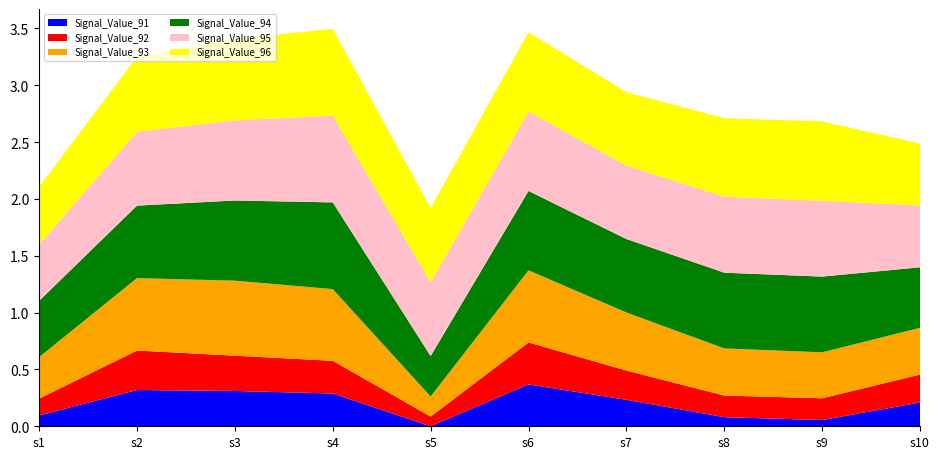

Reading left to right, extract all data points from this chart.

Signal_Value_91: signal segment 1=0.1	signal segment 2=0.3	signal segment 3=0.3	signal segment 4=0.3	signal segment 5=0.0	signal segment 6=0.4	signal segment 7=0.2	signal segment 8=0.1	signal segment 9=0.1	signal segment 10=0.2
Signal_Value_92: signal segment 1=0.1	signal segment 2=0.3	signal segment 3=0.3	signal segment 4=0.3	signal segment 5=0.1	signal segment 6=0.4	signal segment 7=0.3	signal segment 8=0.2	signal segment 9=0.2	signal segment 10=0.2
Signal_Value_93: signal segment 1=0.4	signal segment 2=0.6	signal segment 3=0.7	signal segment 4=0.6	signal segment 5=0.2	signal segment 6=0.6	signal segment 7=0.5	signal segment 8=0.4	signal segment 9=0.4	signal segment 10=0.4
Signal_Value_94: signal segment 1=0.5	signal segment 2=0.6	signal segment 3=0.7	signal segment 4=0.8	signal segment 5=0.4	signal segment 6=0.7	signal segment 7=0.6	signal segment 8=0.7	signal segment 9=0.7	signal segment 10=0.5
Signal_Value_95: signal segment 1=0.5	signal segment 2=0.6	signal segment 3=0.7	signal segment 4=0.8	signal segment 5=0.6	signal segment 6=0.7	signal segment 7=0.6	signal segment 8=0.7	signal segment 9=0.7	signal segment 10=0.5
Signal_Value_96: signal segment 1=0.5	signal segment 2=0.7	signal segment 3=0.7	signal segment 4=0.8	signal segment 5=0.7	signal segment 6=0.7	signal segment 7=0.6	signal segment 8=0.7	signal segment 9=0.7	signal segment 10=0.5